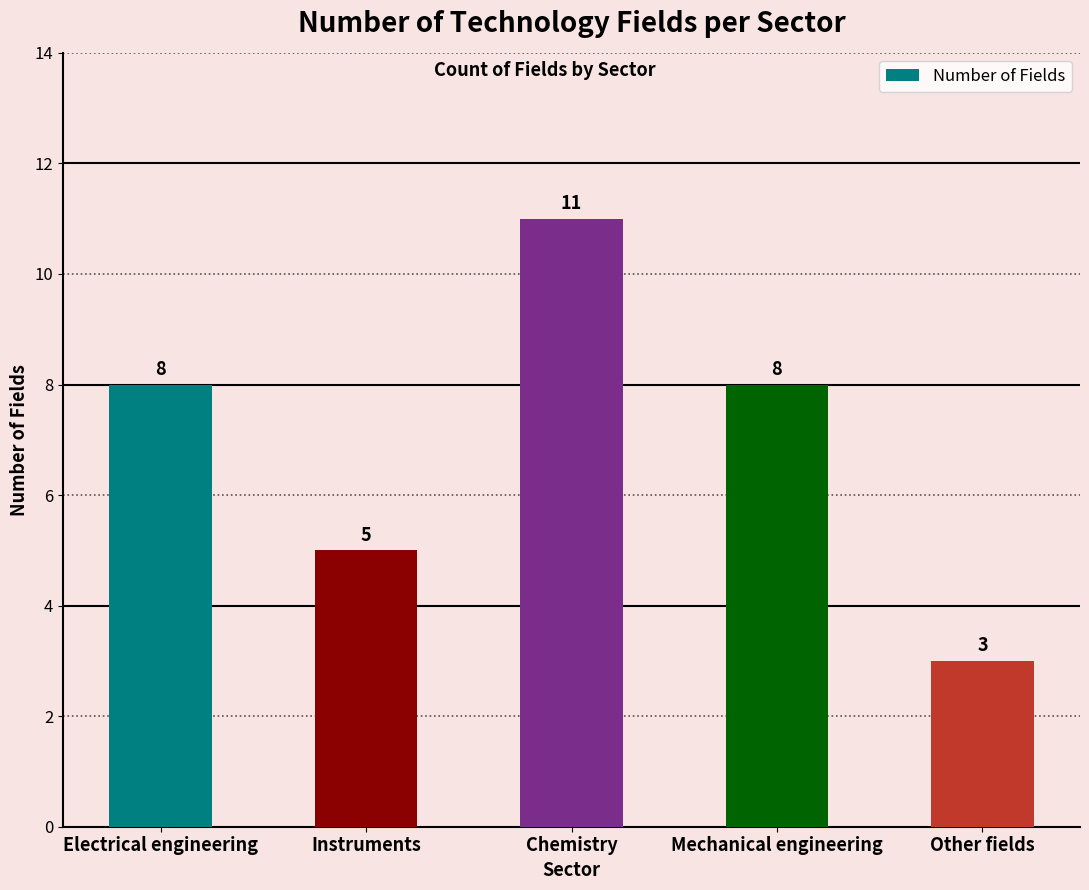

Are the bars grouped side by side (vs. stacked)?

No